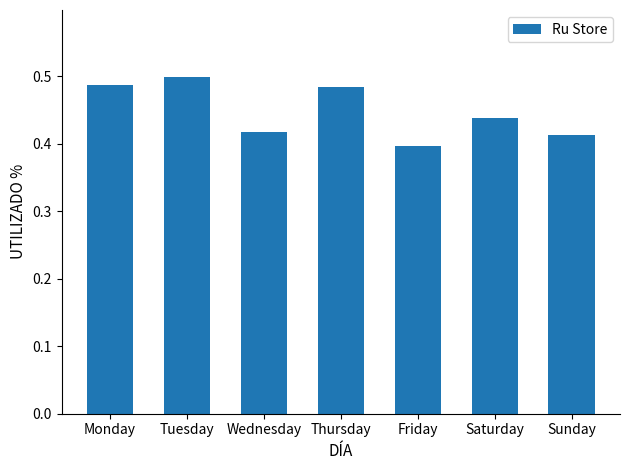

What is the sum of the values at Friday and Tuesday?

0.9